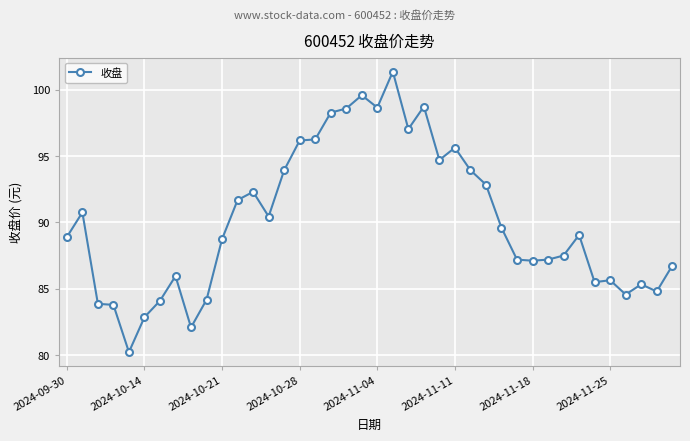

What is the smallest value displayed?

80.2